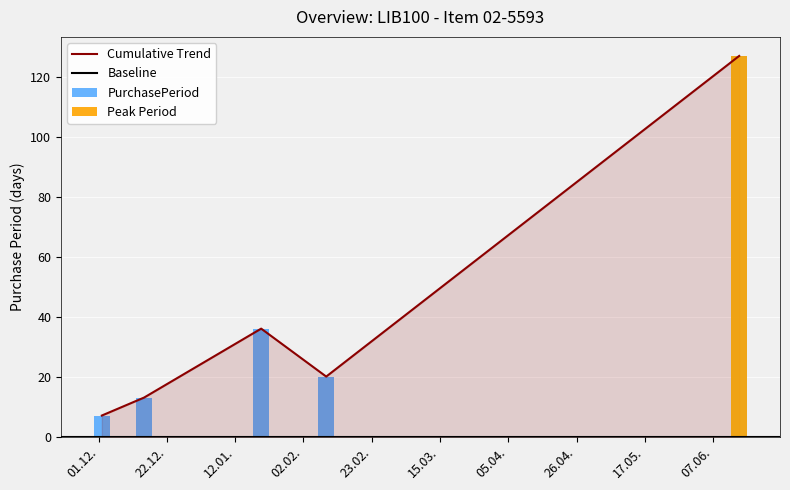

The value at 01.12. is 7. True or false?

True